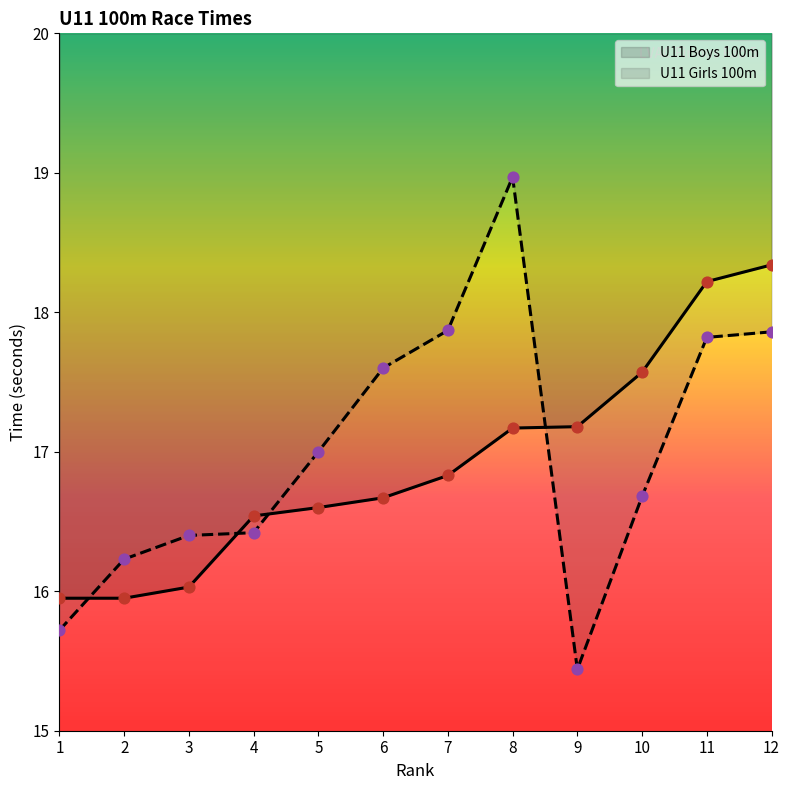

At how many categories does at least one series exceed 16?

11